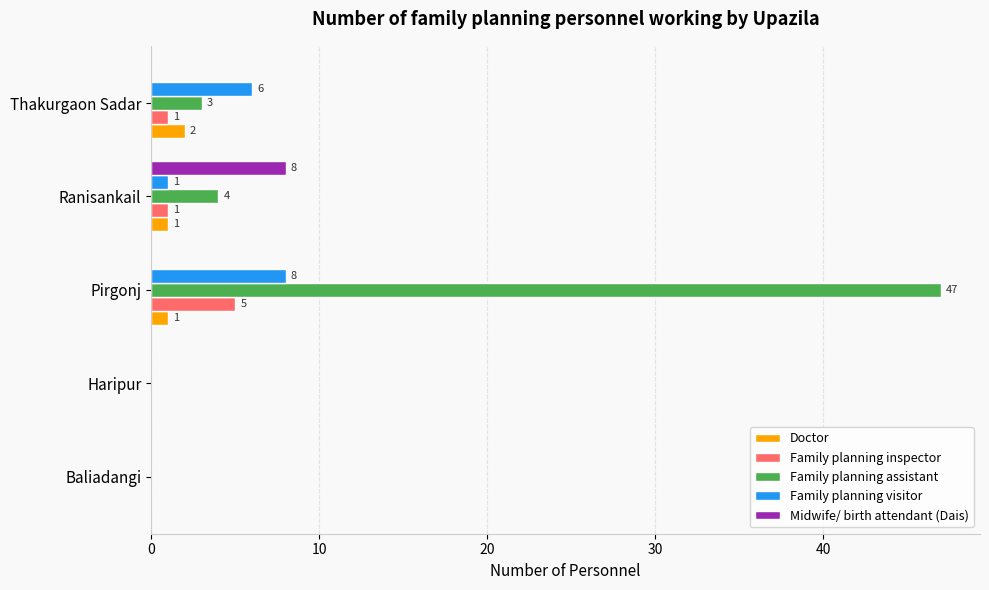

Which series changed the most between Baliadangi and Ranisankail?

Midwife/ birth attendant (Dais)